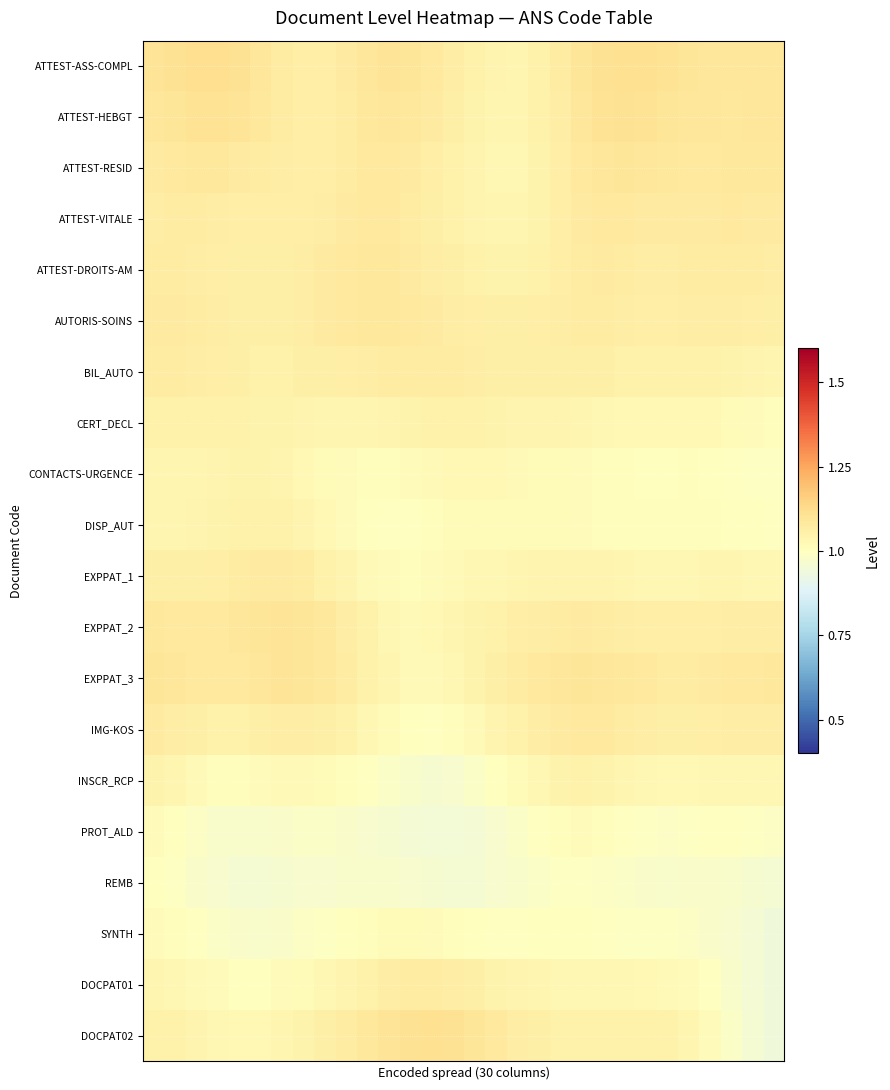

Which series has the widest spread of values?

DOCPAT02